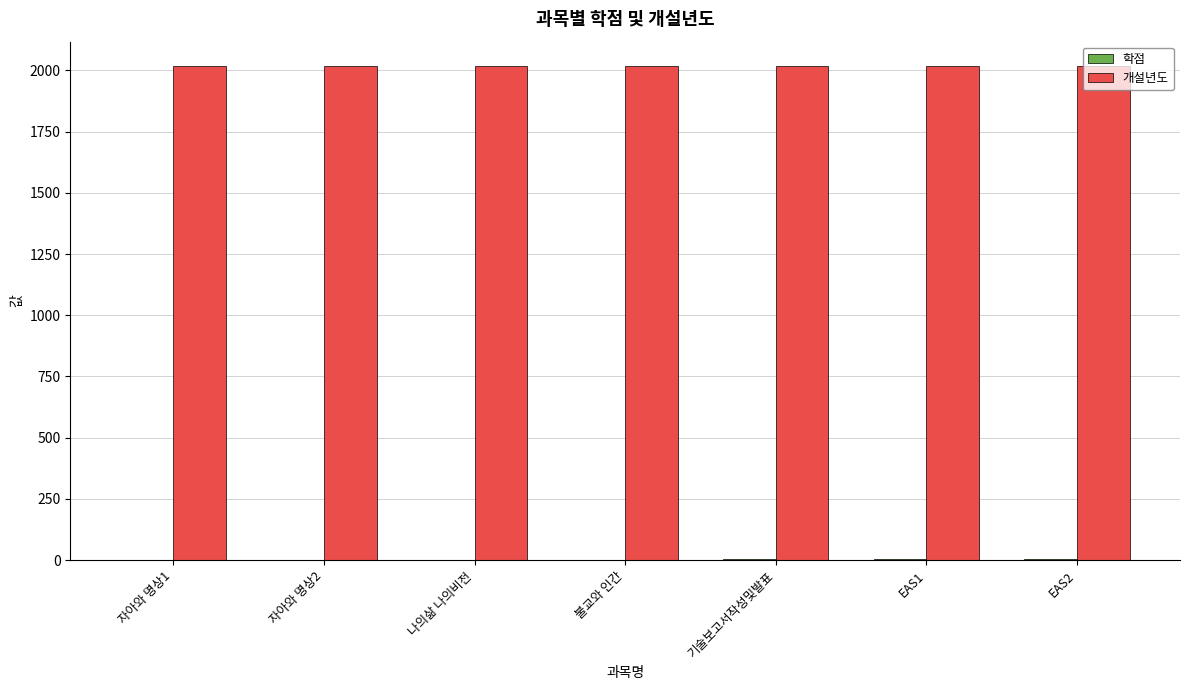

Which series has the largest total across all categories?

개설년도